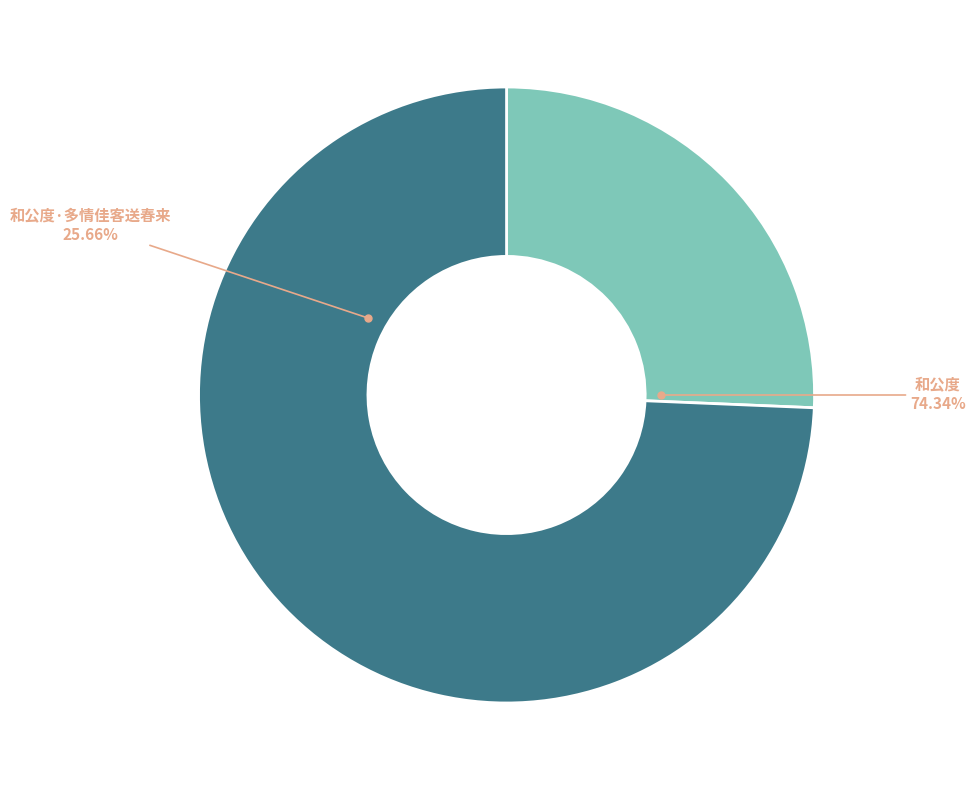

What percentage is NOT represented by 和公度·多情佳客送春来?

74.3%